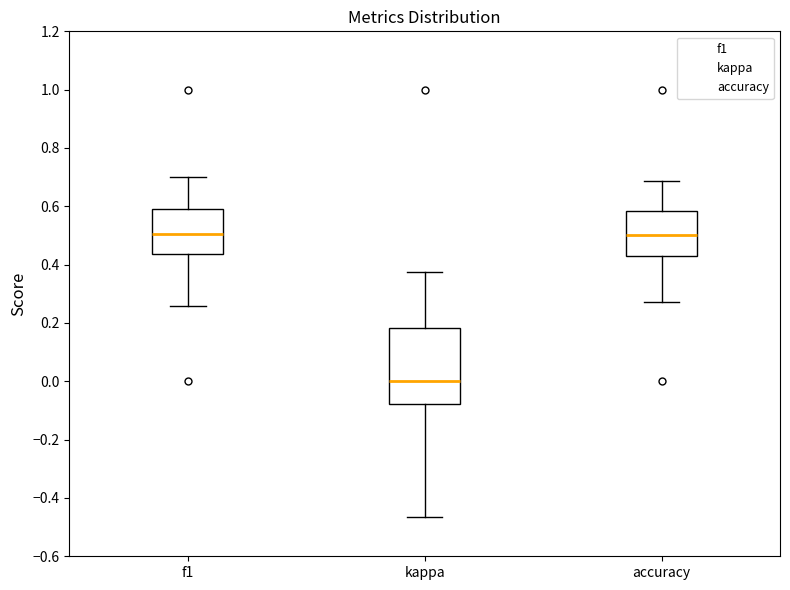

Reading left to right, transcribe this box plot: for each box, give where its median line is, the range the box spans, and where its two whiskers end, as read against the y-axis. The values are not printed on the chart, so give them approximately, as read against the axis.

f1: median 0.50, box 0.44 to 0.60, whiskers 0.26 to 0.70
kappa: median 0.00, box -0.08 to 0.18, whiskers -0.46 to 0.38
accuracy: median 0.50, box 0.42 to 0.58, whiskers 0.28 to 0.68